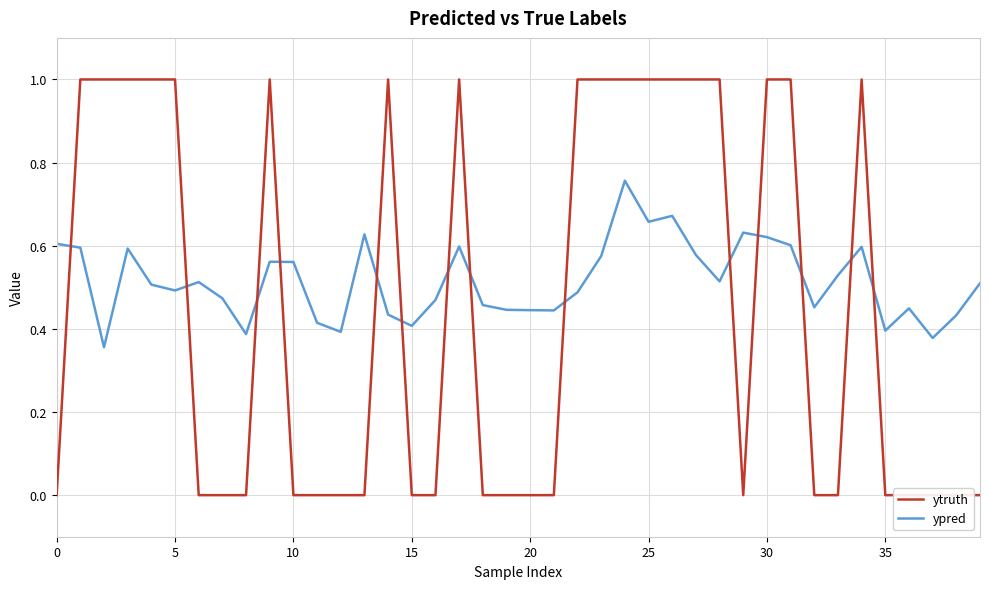

How many data points in ytruth are above 0?

18